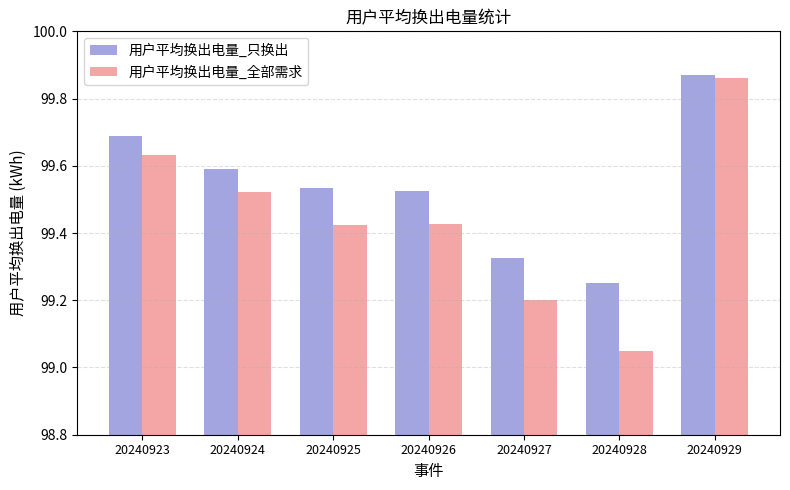

Which series has the largest range (max minus min)?

用户平均换出电量_全部需求